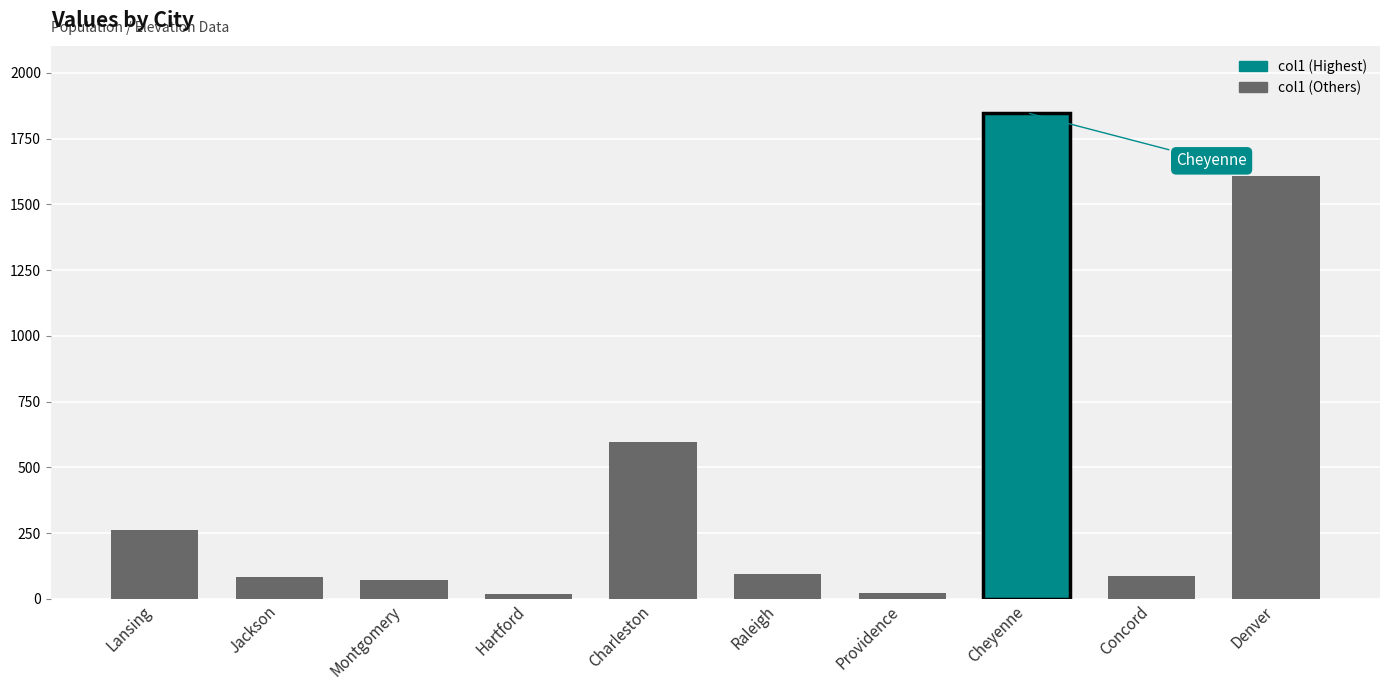

What is the maximum value shown in the chart?

1848